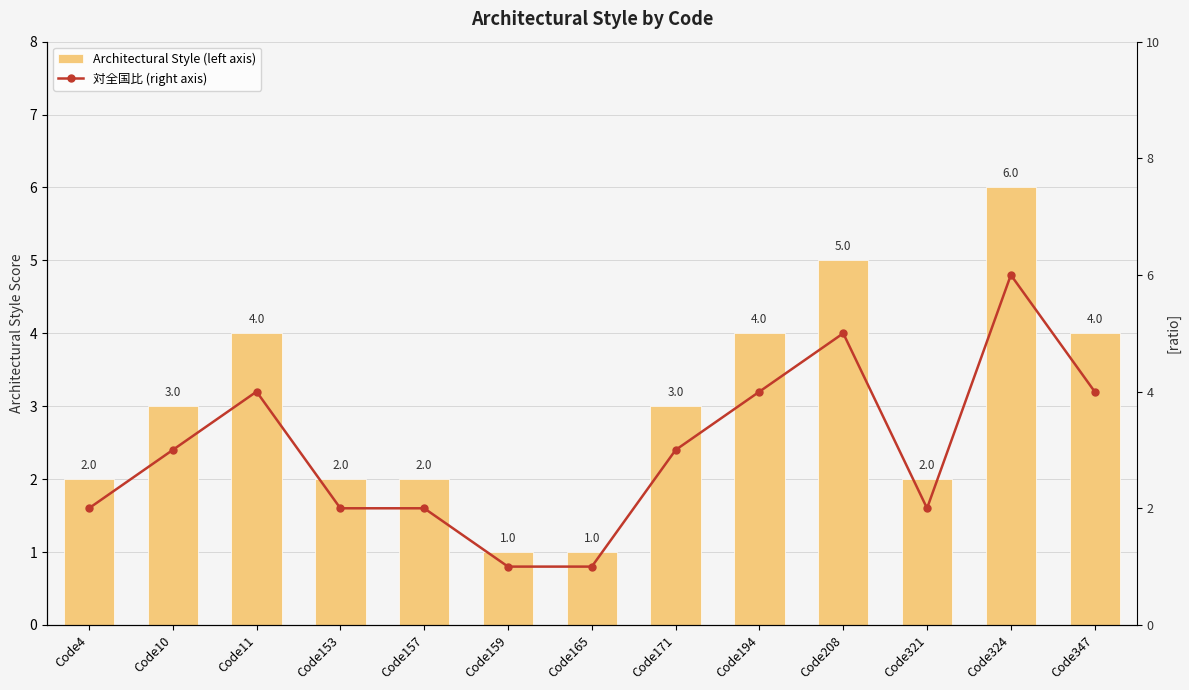

Where is Architectural Style (left axis) nearest to the value 3?

Code10